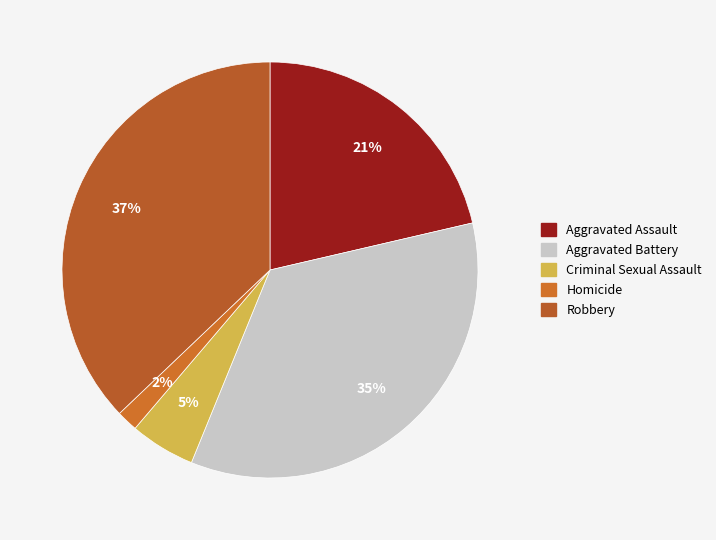

Is Criminal Sexual Assault the majority of the pie?

No